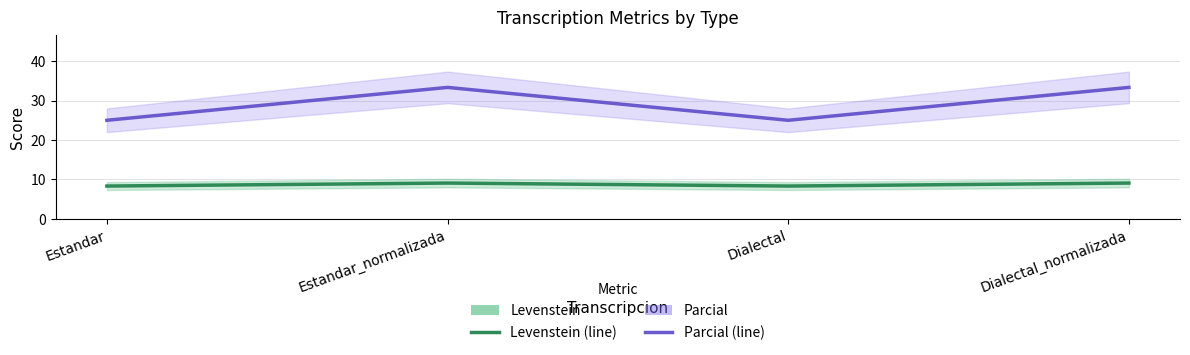

How many Levenstein values are between 8 and 9?

2